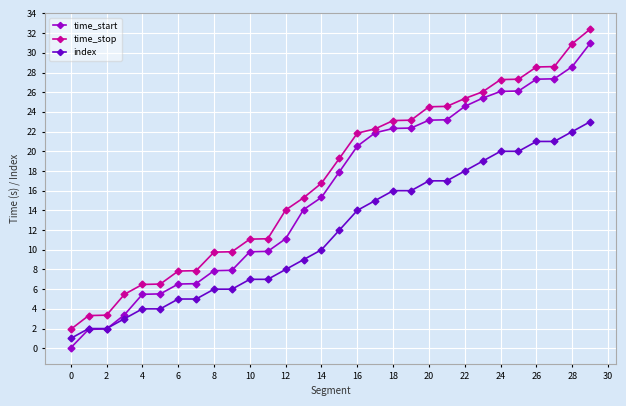

Rank the series by their maximum value, from highest to lowest.

time_stop, time_start, index